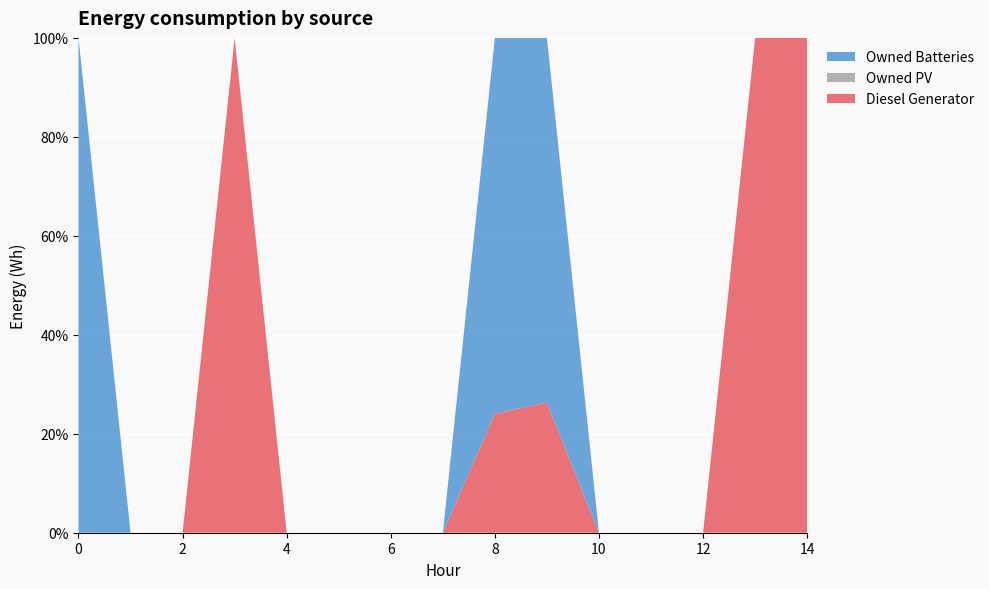

Reading left to right, transcribe all the data shown in this chart.

Diesel Generator: 0	0	0	243	0	0	0	0	223	20	0	0	0	190	1
Owned PV: 0	0	0	0	0	0	0	0	0	0	0	0	0	0	0
Owned Batteries: 761	0	0	0	0	0	0	0	704	56	0	0	0	0	0